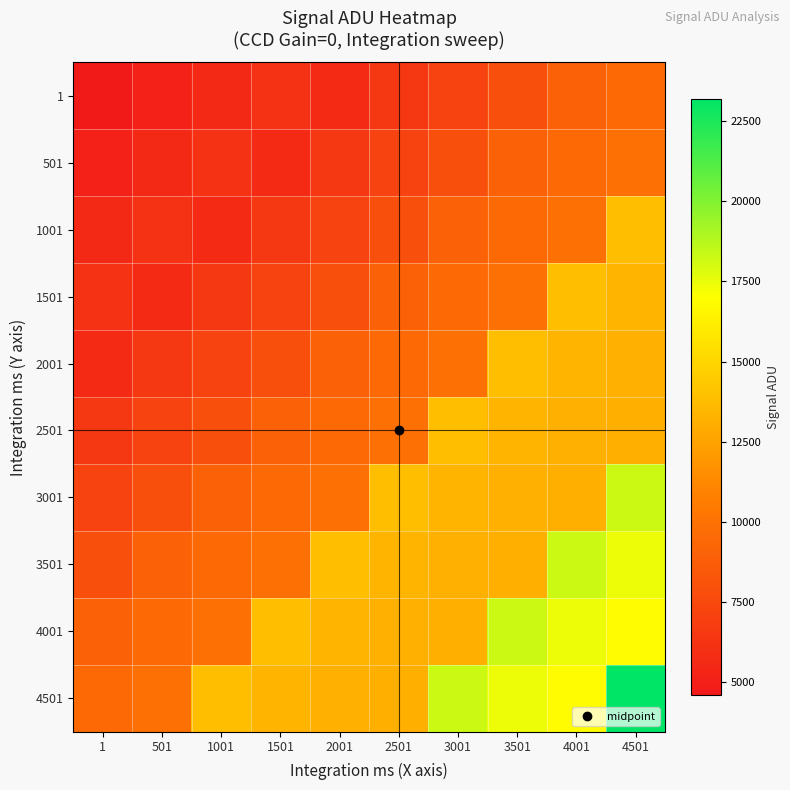

How many distinct data groups are displayed?

10